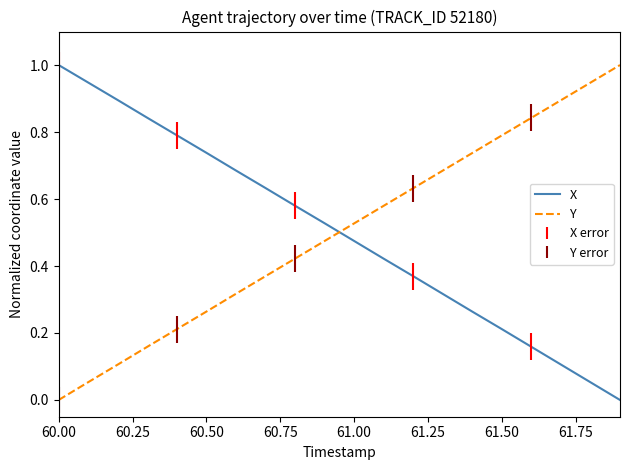

What is the greatest value displayed?

1.0